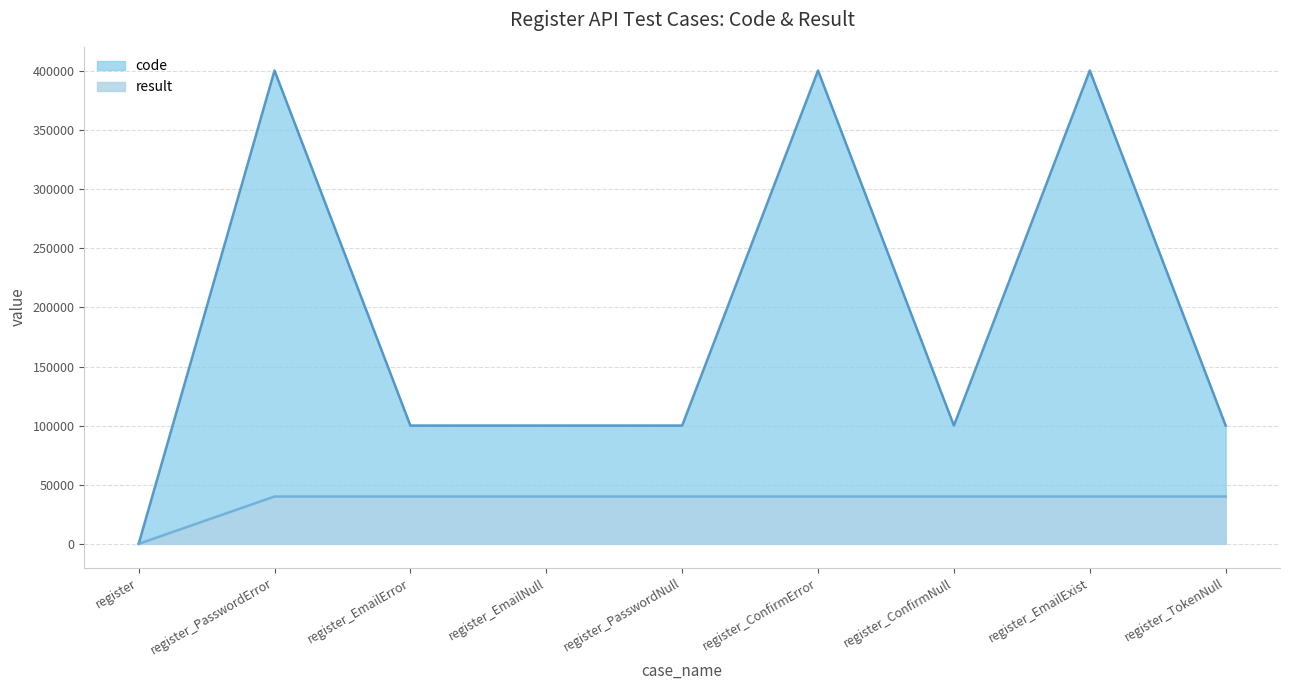

What is the difference between the highest and lowest values at register_EmailNull?

60051.7